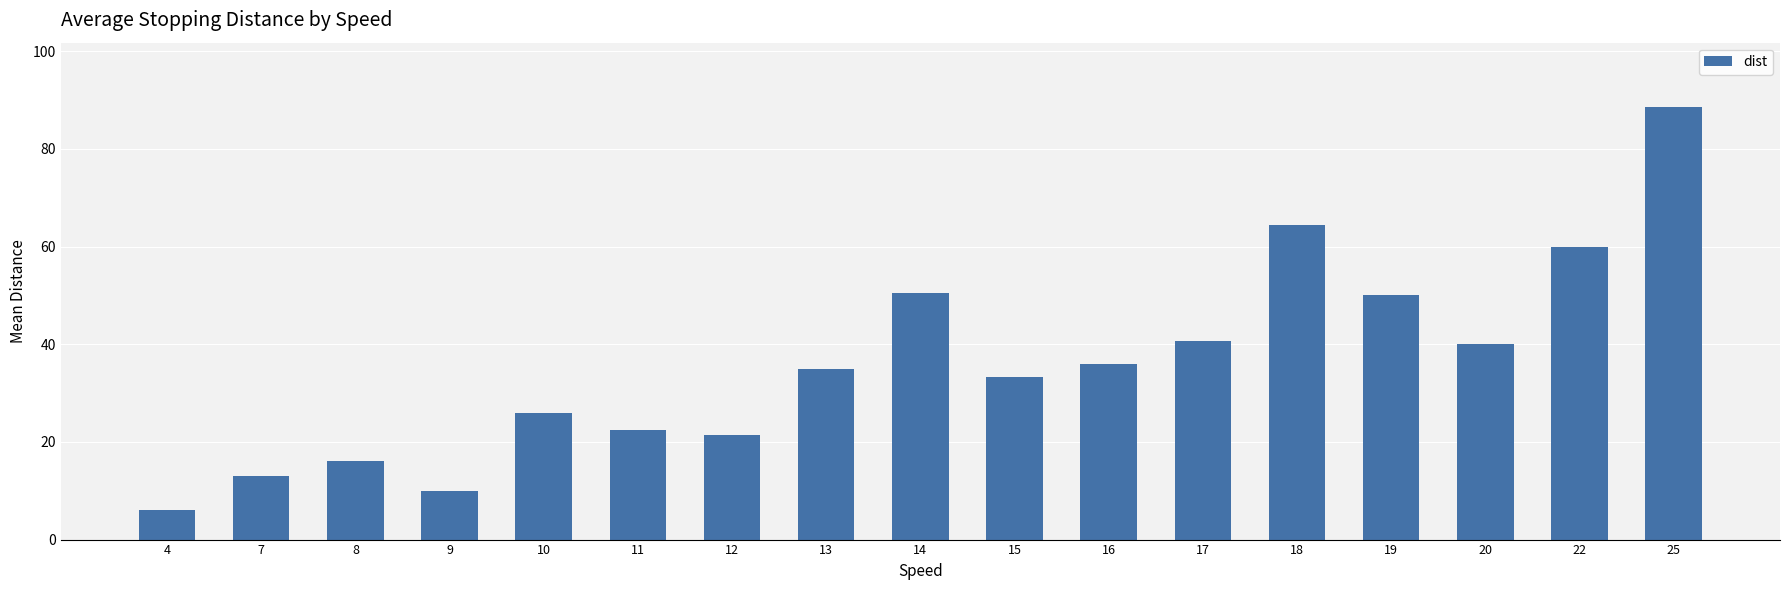

Is it true that the value at 10 is 6.8?

False